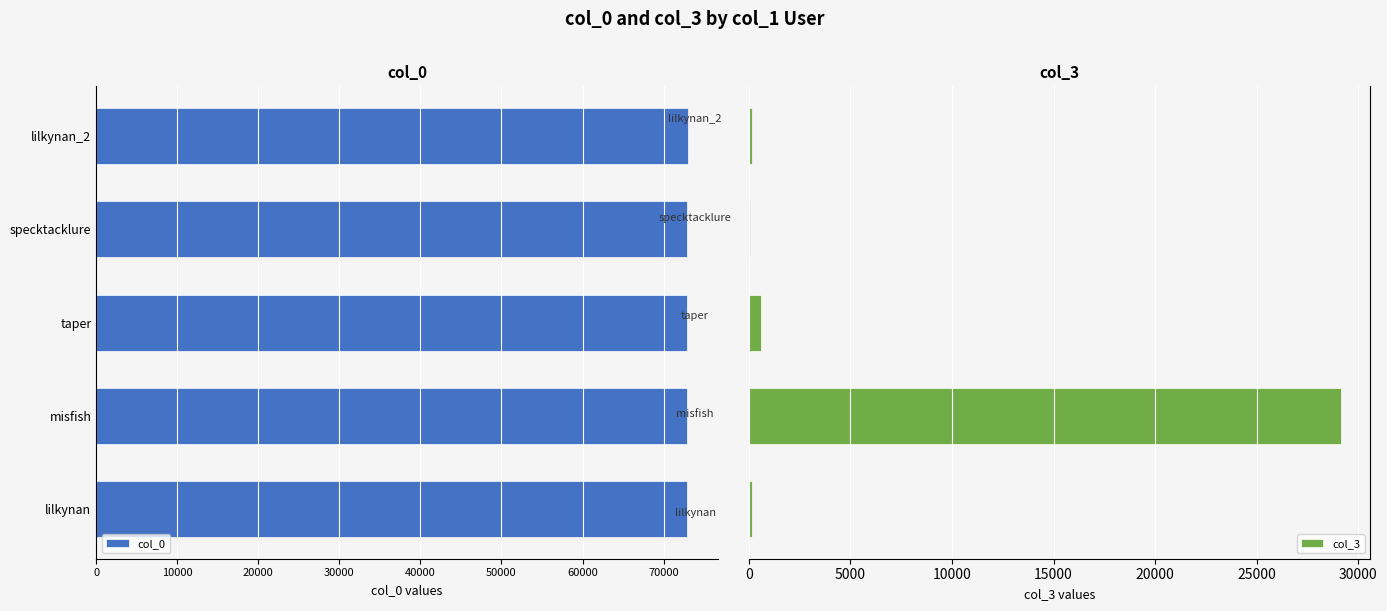

Which series changed the most between lilkynan and specktacklure?

col_3